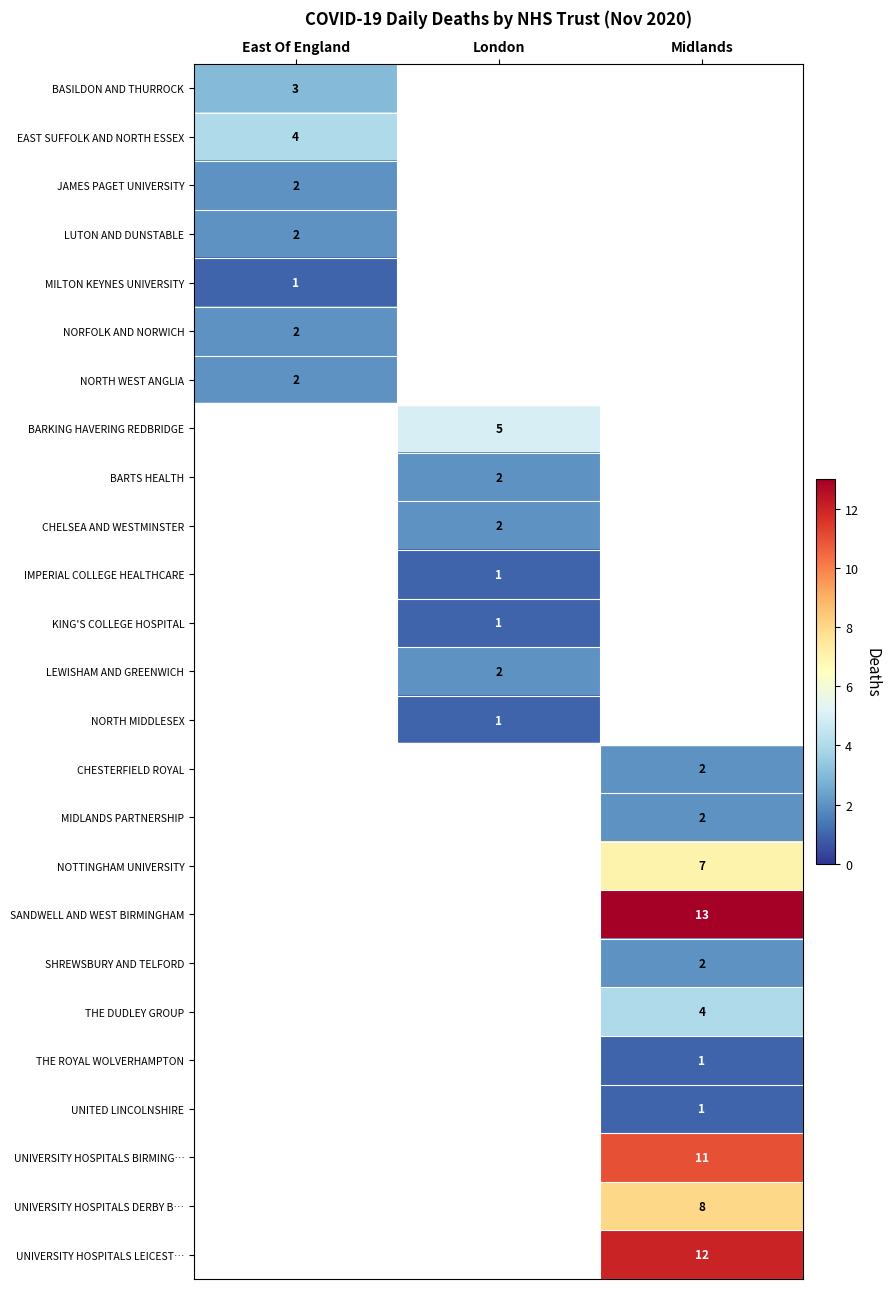

At which category does the chart reach its peak across all series?

Midlands